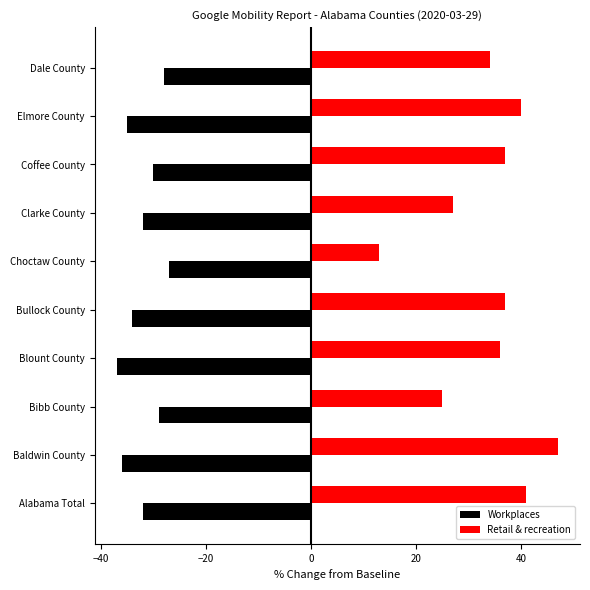

How many data points does each series have?

10